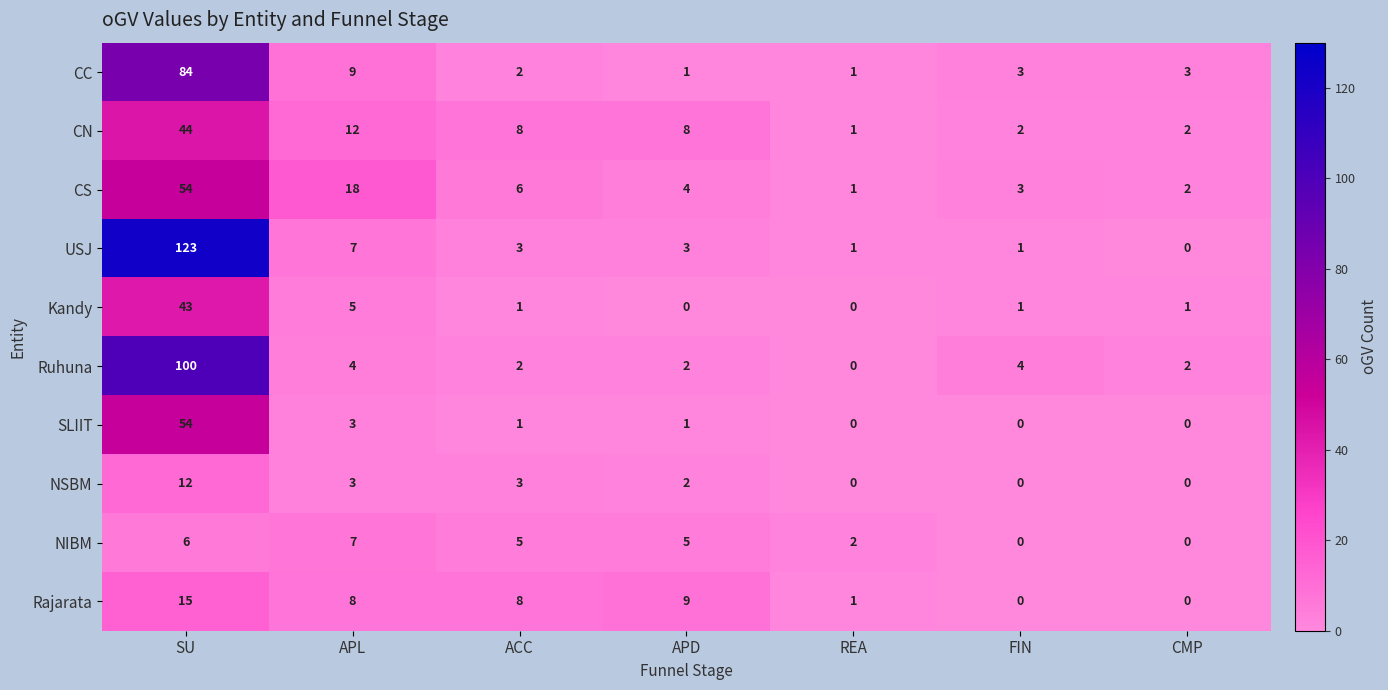

Where does the USJ series first go above 3?

SU